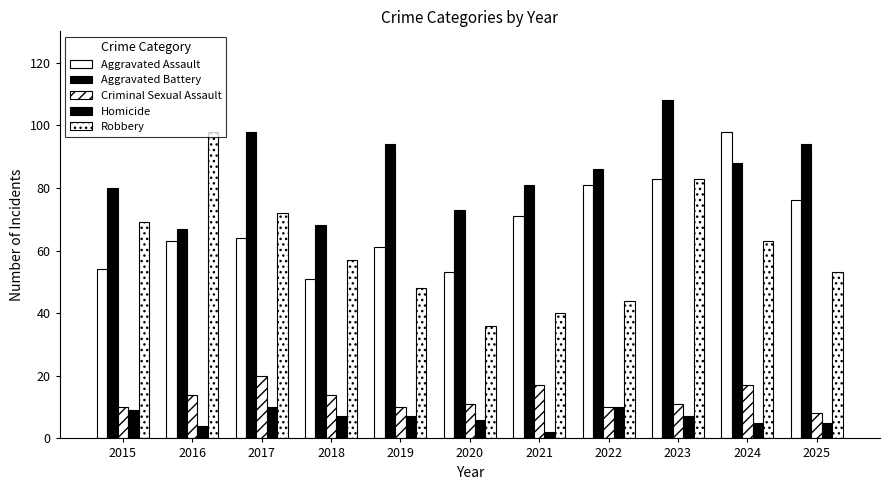

How many bars are there in total?

55